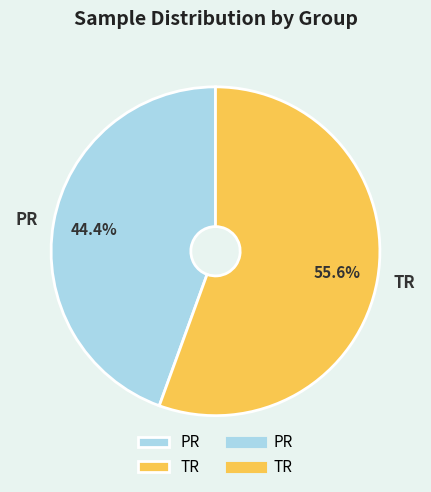

The TR slice represents 56% of the pie. True or false?

True